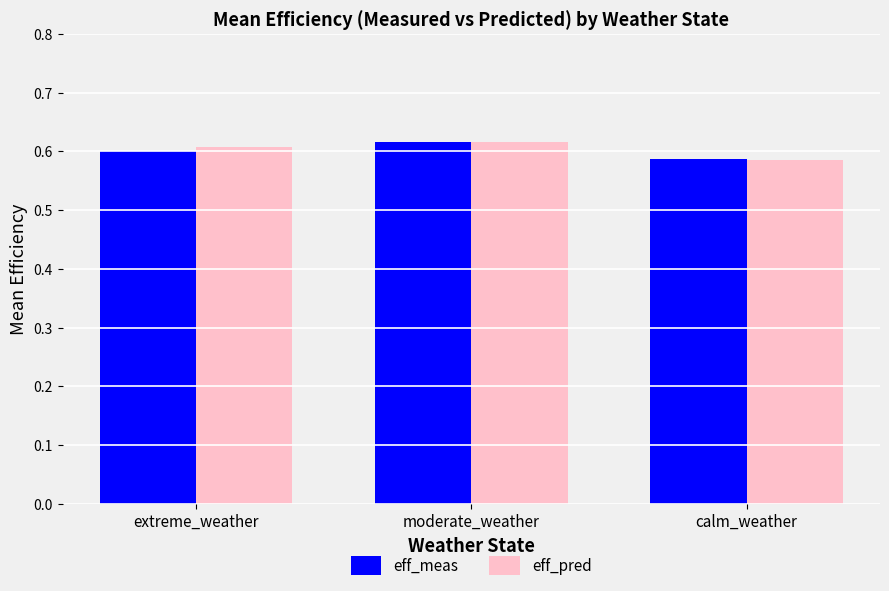

What is the label of the 3rd bar from the right?

extreme_weather